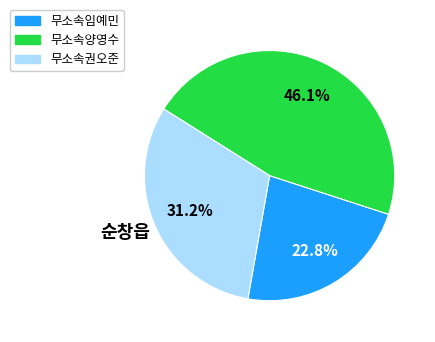

The 무소속권오준 slice represents 41% of the pie. True or false?

False